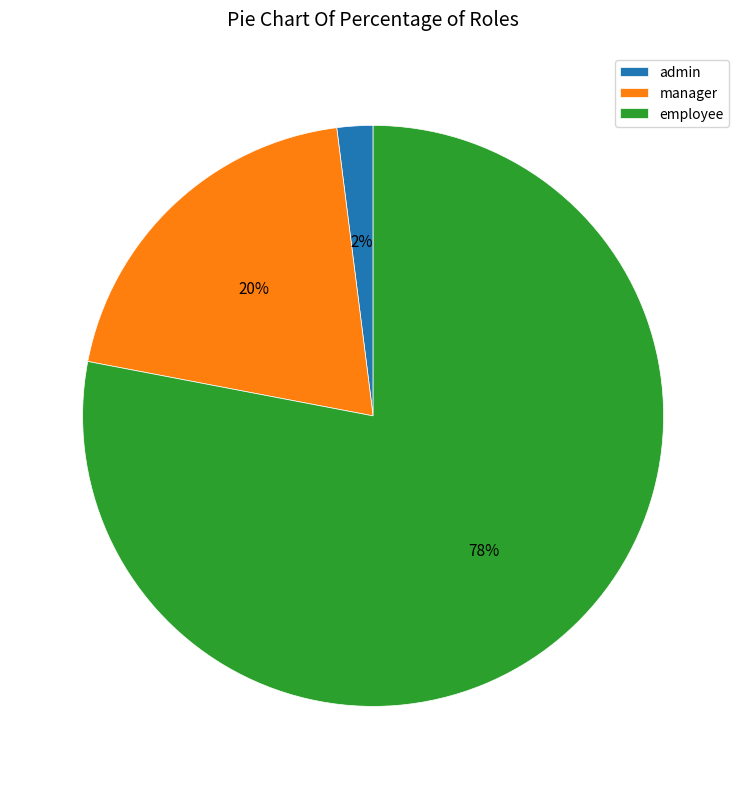

Combined, do manager and admin account for over 50%?

No